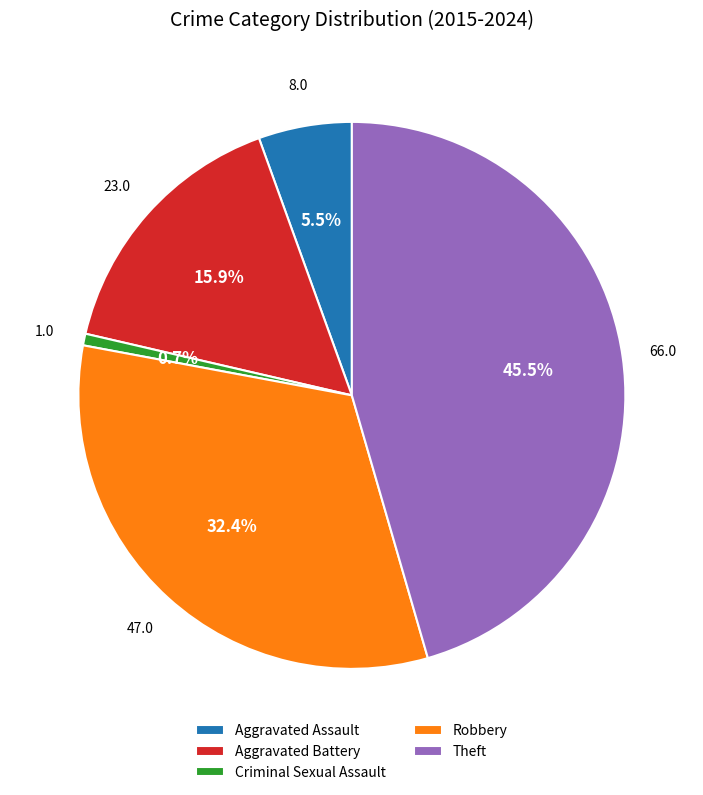

Which has a higher value, Theft or Aggravated Assault?

Theft